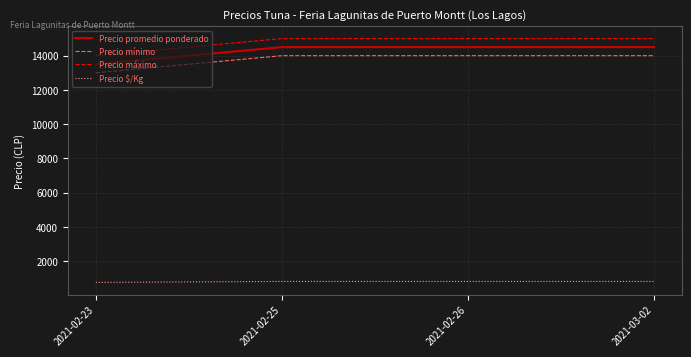

At how many categories does at least one series exceed 3364?

4